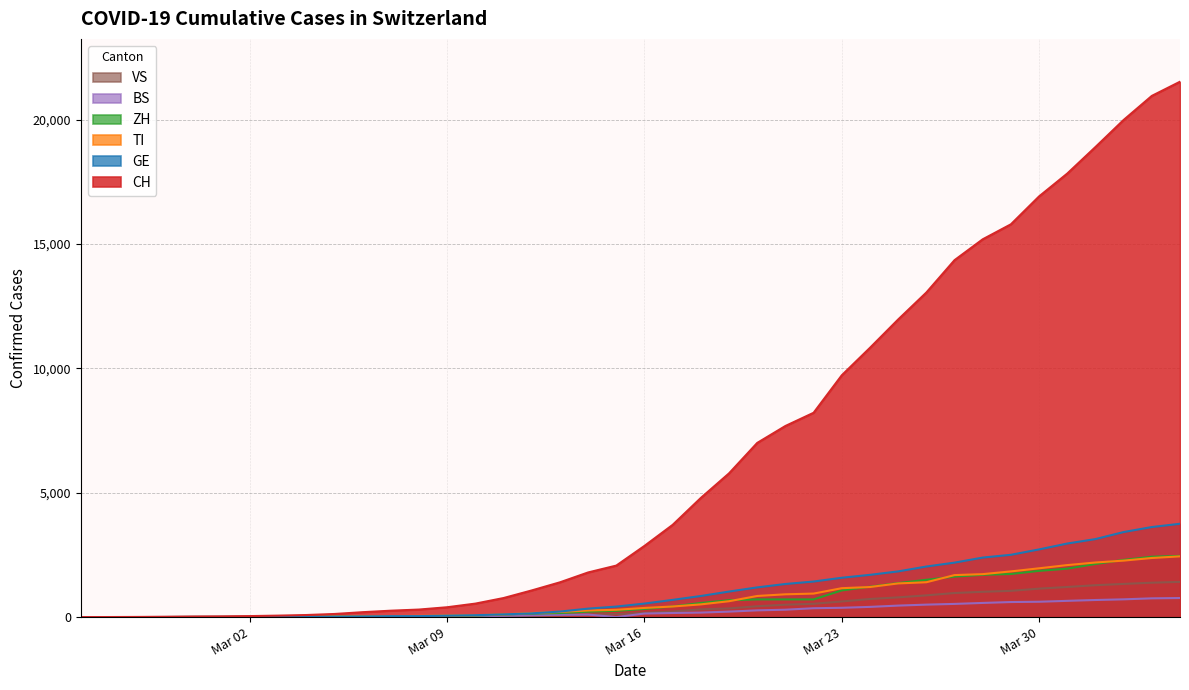

Which series has the largest total across all categories?

CH